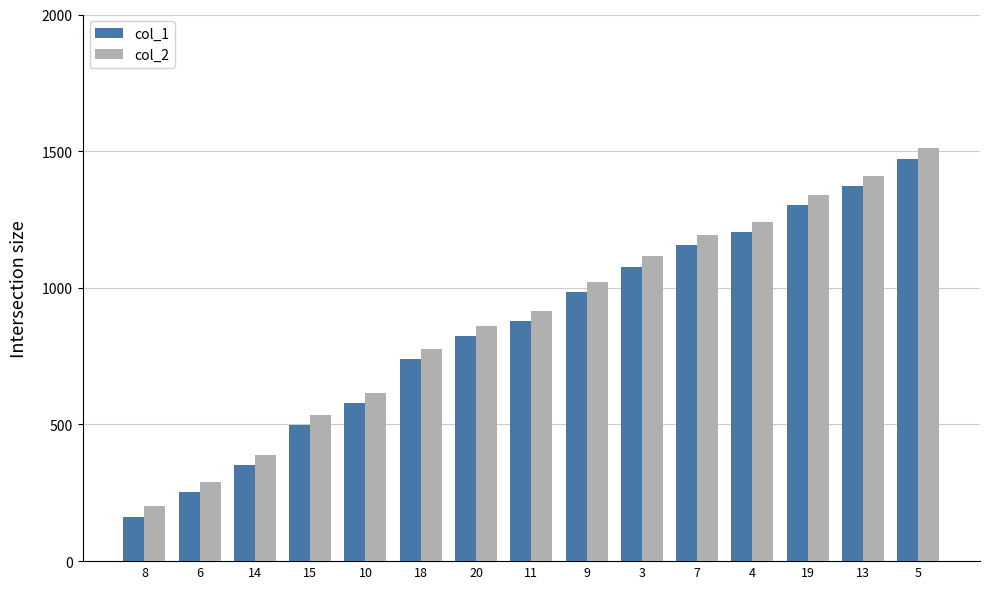

What is the value of the col_2 bar at the 3rd from the left?

390